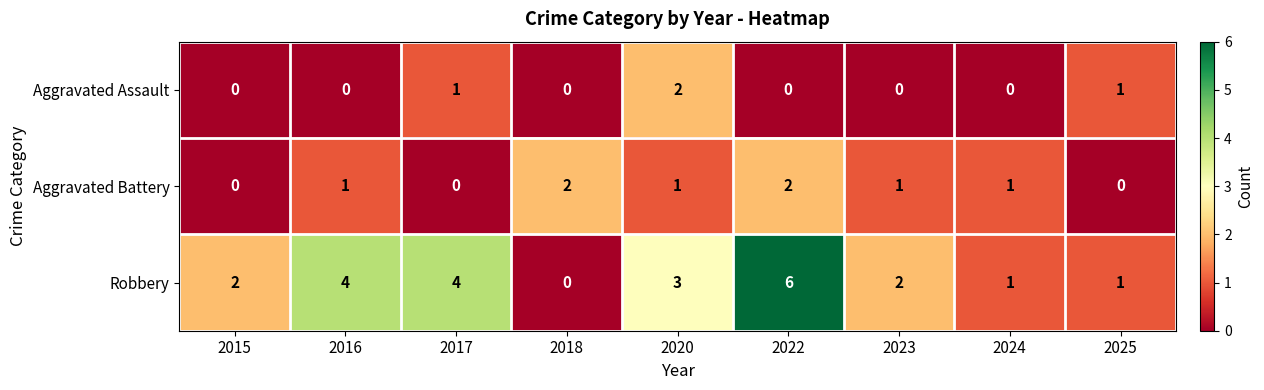

Rank the series at 2016 from lowest to highest value.

Aggravated Assault, Aggravated Battery, Robbery